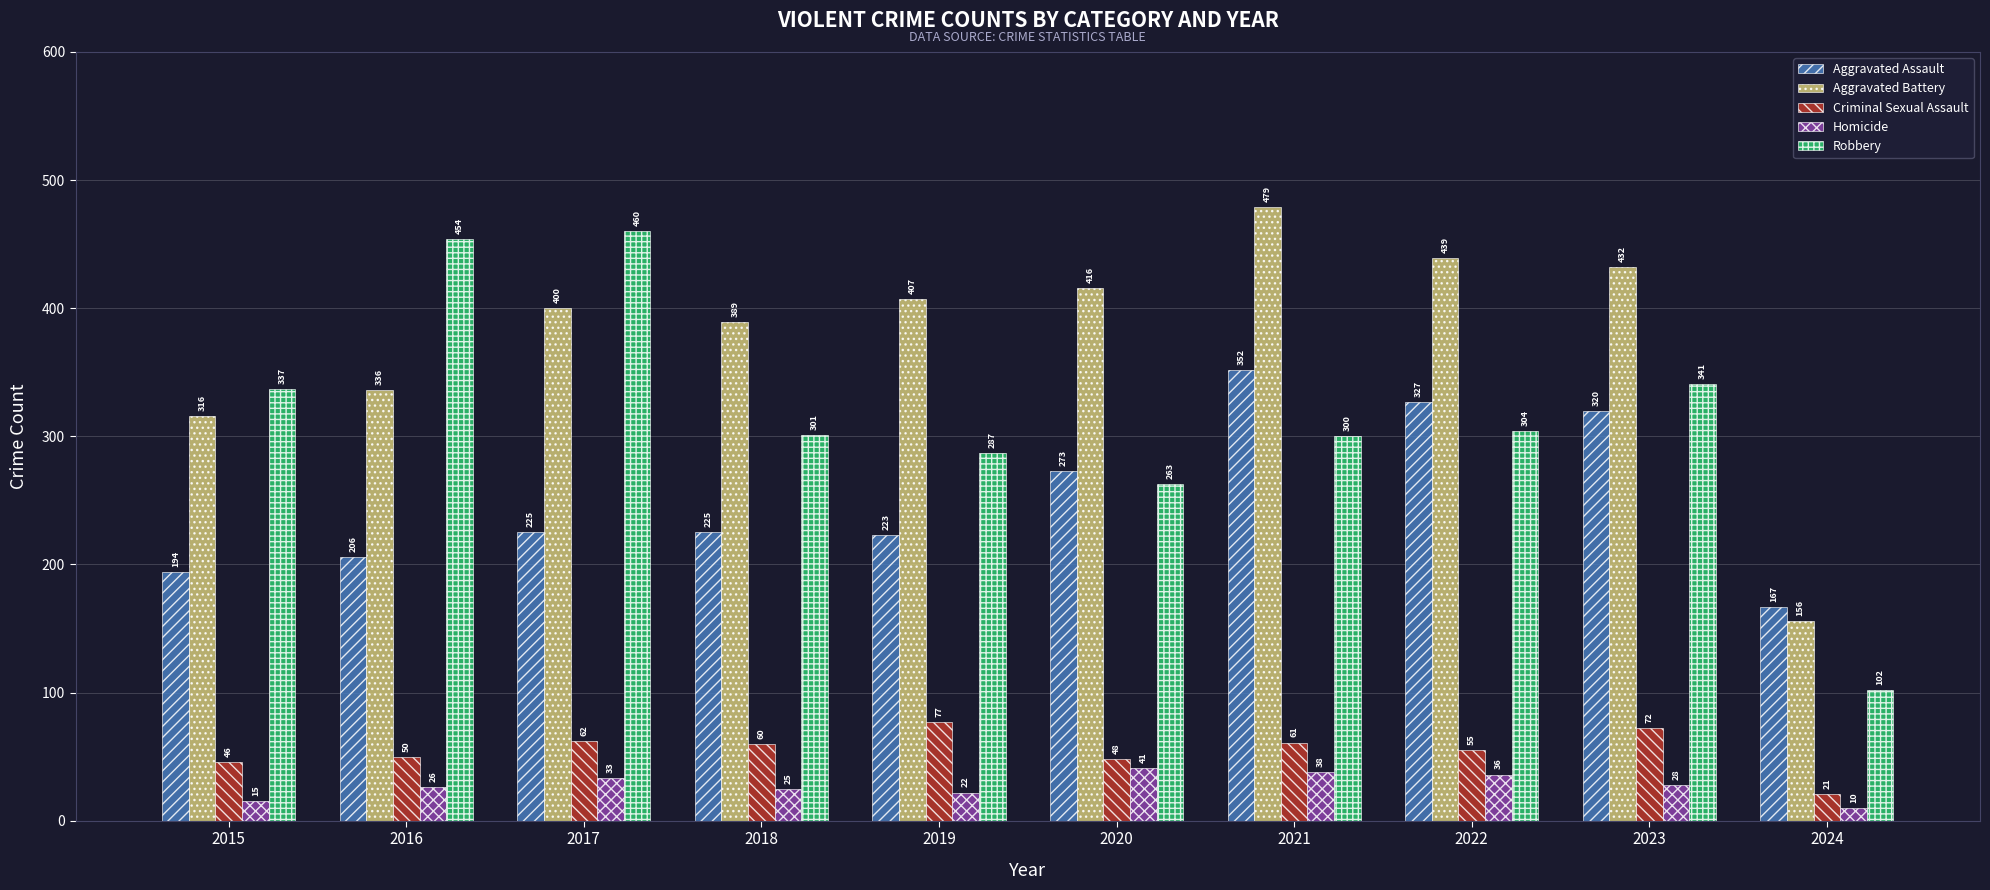

What is the spread (max minus min) of values at 2016?

428